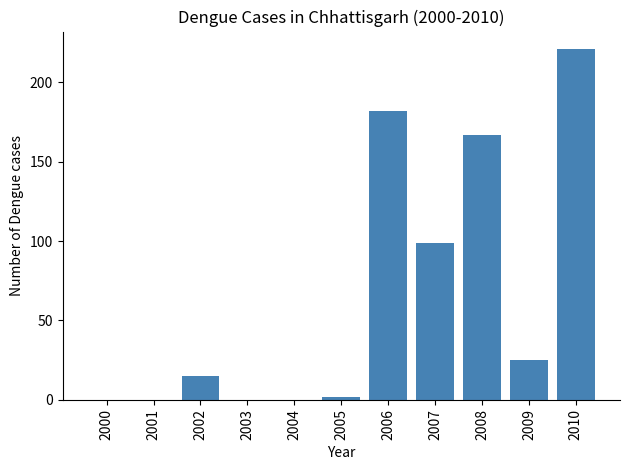

What is the sum of the values at 2009 and 2006?

207